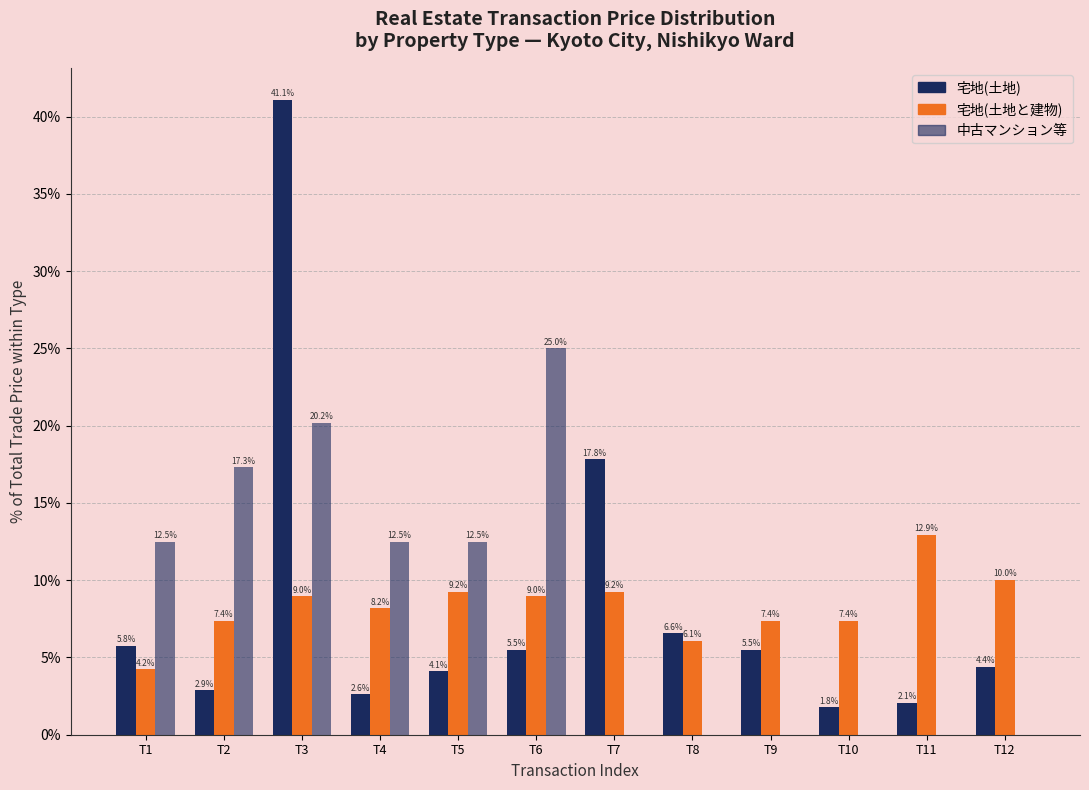

Reading left to right, transcribe all the data shown in this chart.

宅地(土地): 5.8	2.9	41.1	2.6	4.1	5.5	17.8	6.6	5.5	1.8	2.1	4.4
宅地(土地と建物): 4.2	7.4	9.0	8.2	9.2	9.0	9.2	6.1	7.4	7.4	12.9	10.0
中古マンション等: 12.5	17.3	20.2	12.5	12.5	25.0	0.0	0.0	0.0	0.0	0.0	0.0